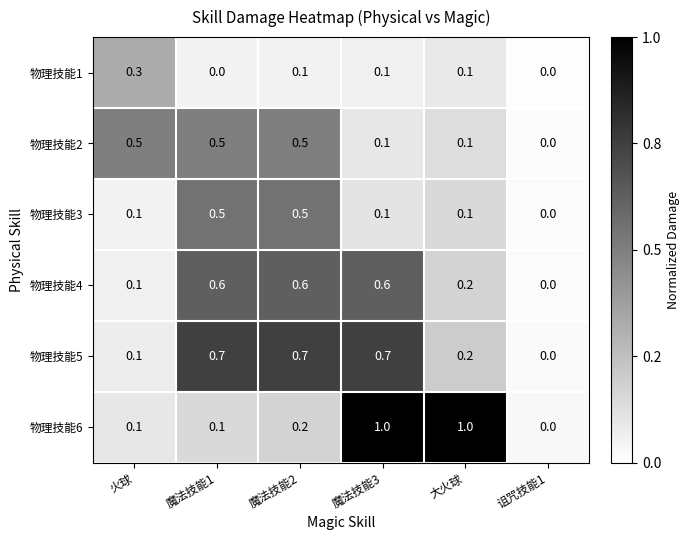

What is the total value across all series at 火球?

1.2